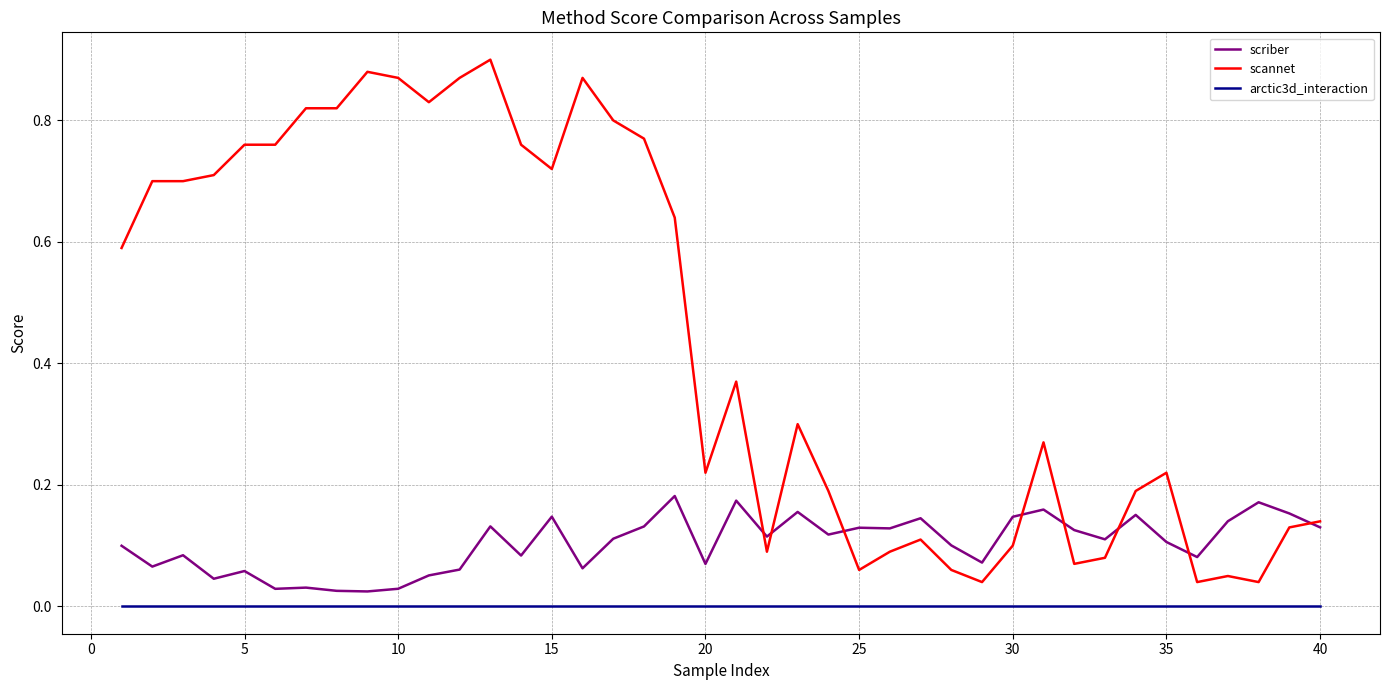

List the series in order of their overall mean, highest first.

scannet, scriber, arctic3d_interaction